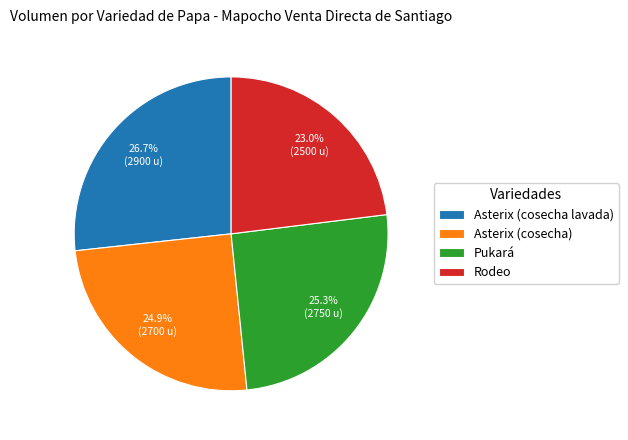

Approximately how many times larger is the value at Asterix (cosecha lavada) compared to Pukará?

1.1